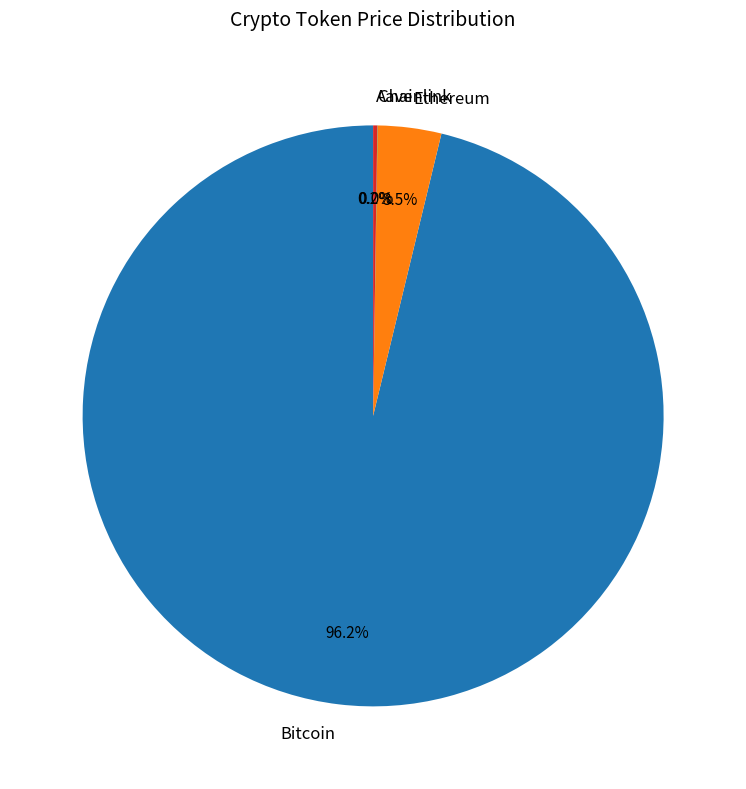

Between Ethereum and Bitcoin, which is larger?

Bitcoin